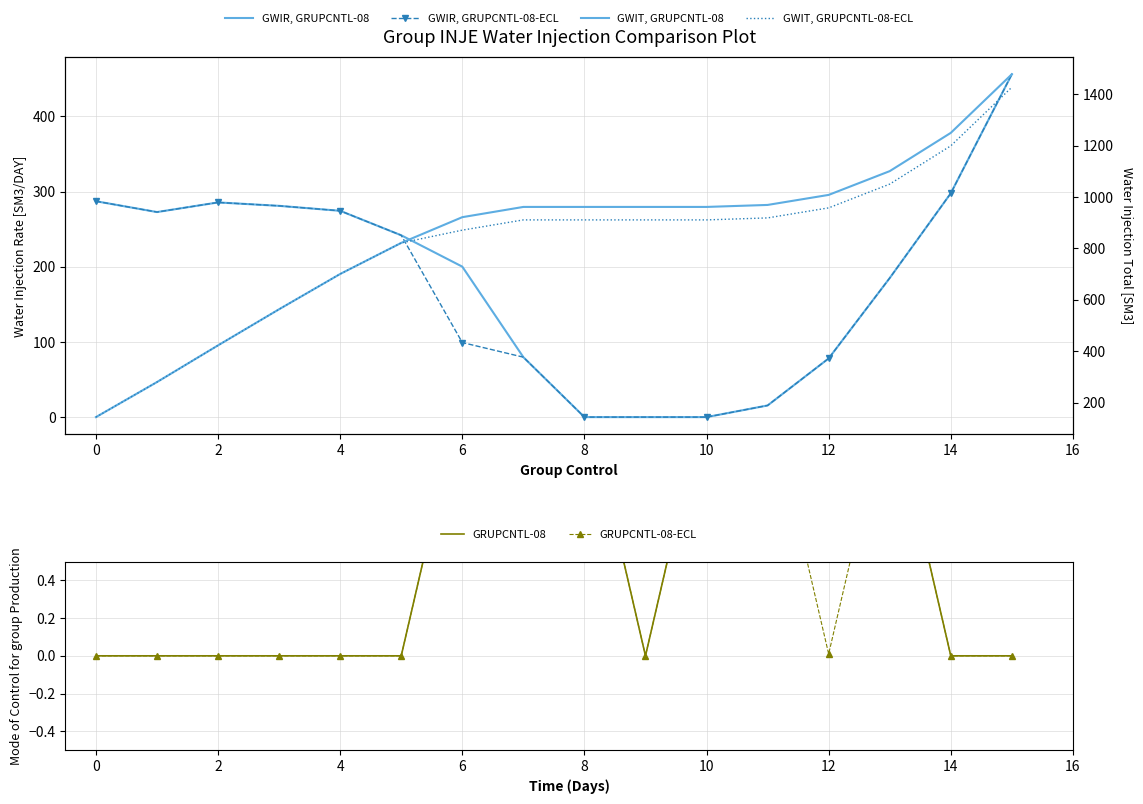

Rank the series by their maximum value, from highest to lowest.

GWIT, GRUPCNTL-08, GWIT, GRUPCNTL-08-ECL, GWIR, GRUPCNTL-08, GWIR, GRUPCNTL-08-ECL, GRUPCNTL-08, GRUPCNTL-08-ECL